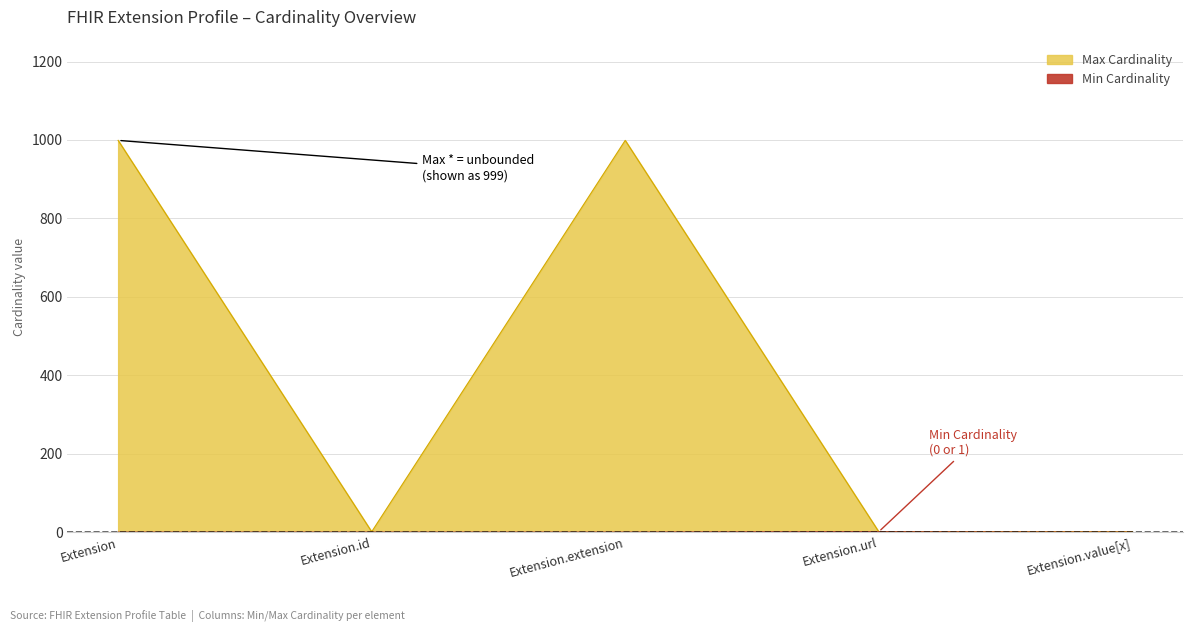

True or false: Max Cardinality has more than 2 points higher than both neighbors.

False